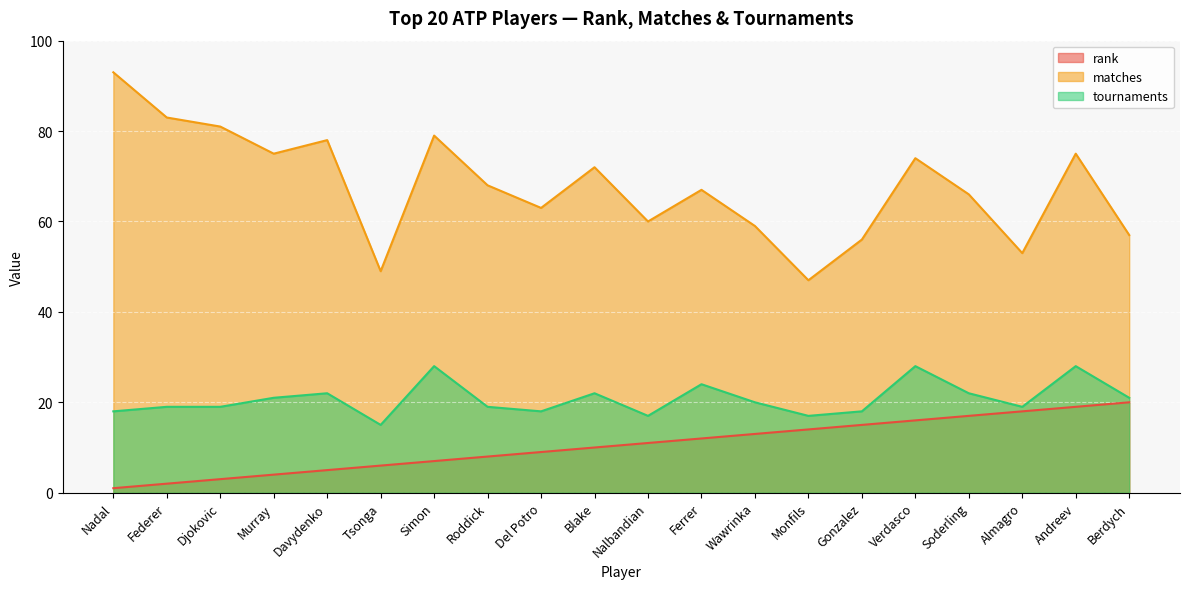

Rank the series by their average value, from highest to lowest.

matches, tournaments, rank